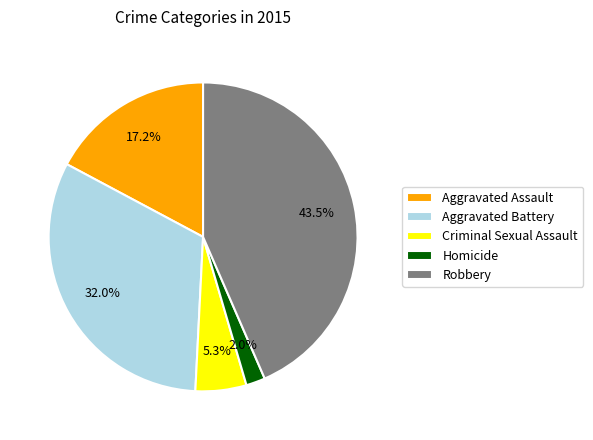

Count the number of slices in the pie.

5